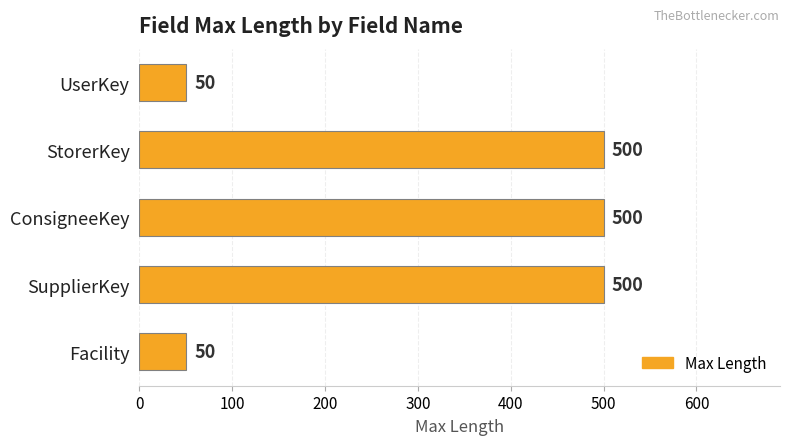

Which has a higher value, UserKey or ConsigneeKey?

ConsigneeKey